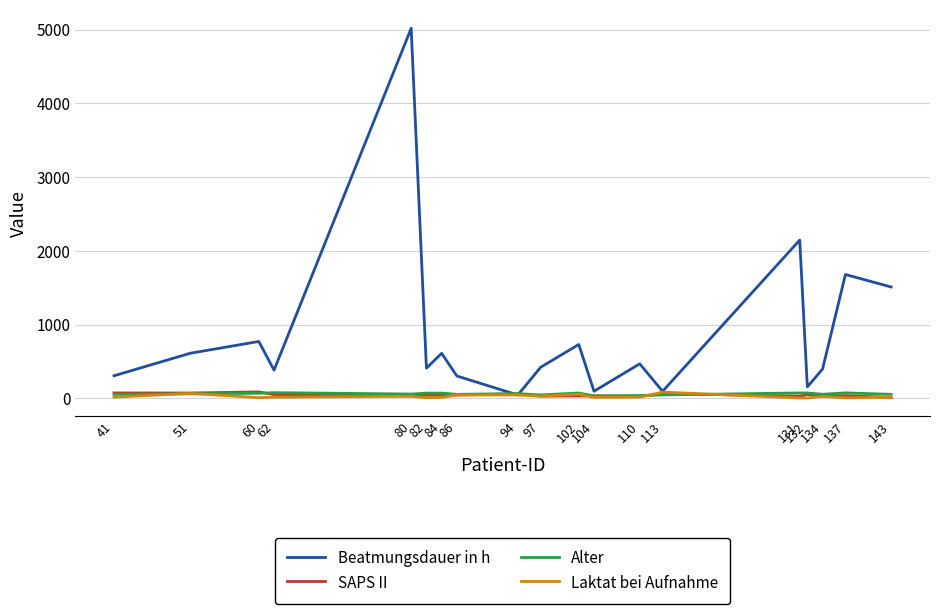

What is the highest value of the Beatmungsdauer in h series?

5019.0